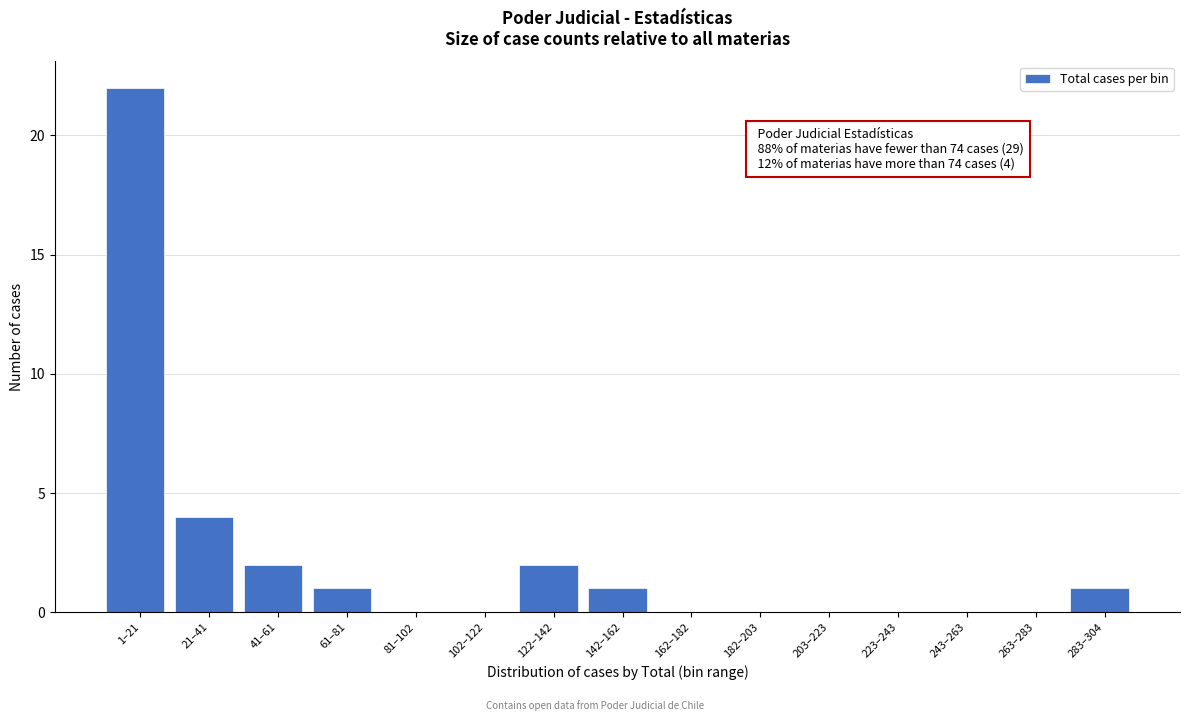

Reading left to right, what are all the values shown in this chart?

1–21=22	21–41=4	41–61=2	61–81=1	81–102=0	102–122=0	122–142=2	142–162=1	162–182=0	182–203=0	203–223=0	223–243=0	243–263=0	263–283=0	283–304=1